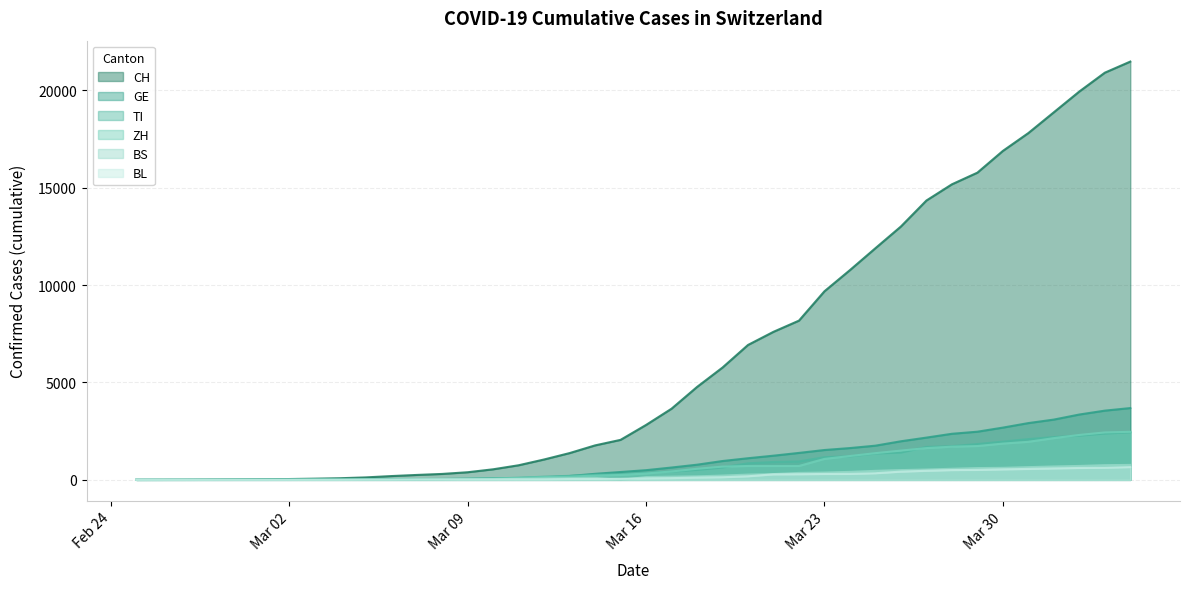

Which has a higher value, 2020-03-25 or 2020-03-06?

2020-03-25